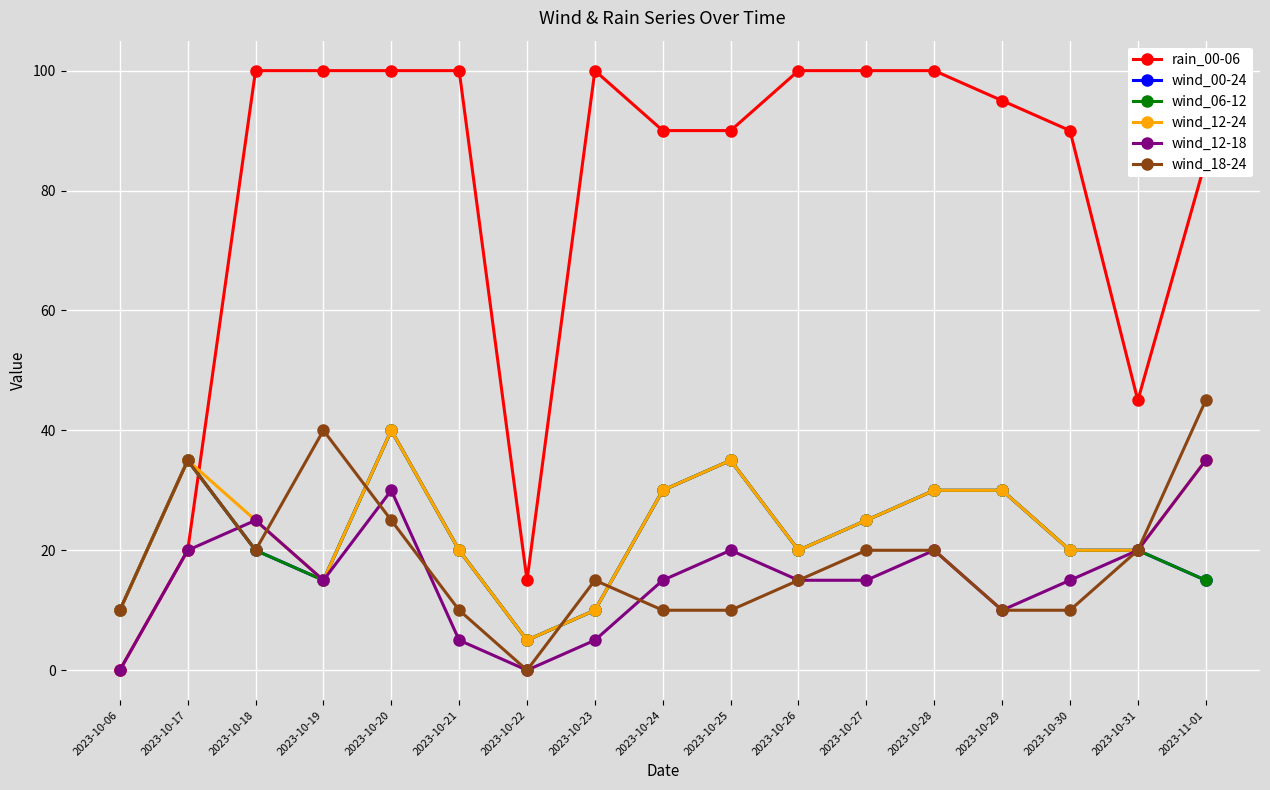

What is the value of the wind_12-18 point at the 10th from the left?

20